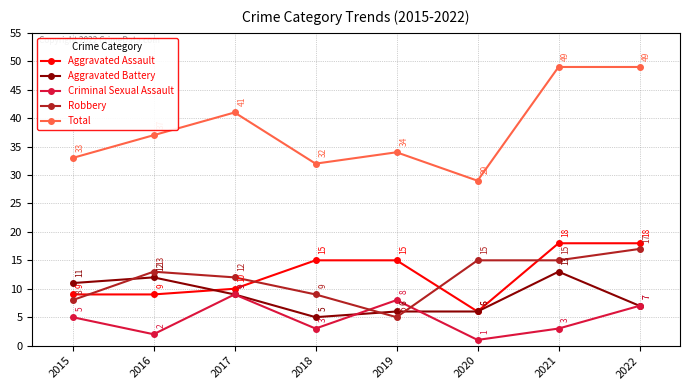

True or false: Criminal Sexual Assault and Aggravated Battery cross at least once.

True